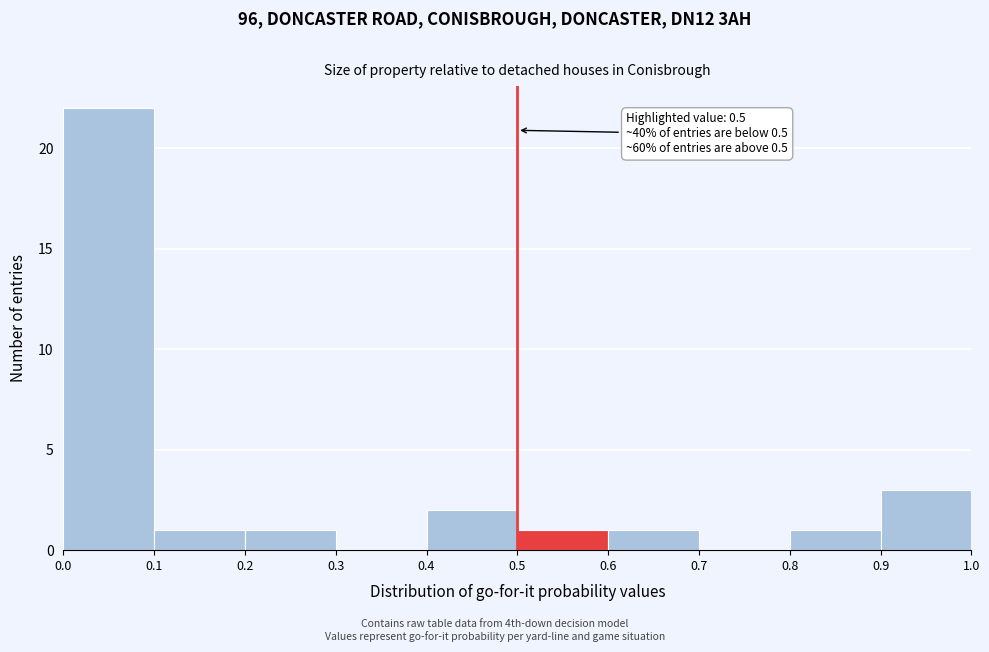

Over which range of the x-axis is the bar tallest?

0.0 to 0.1